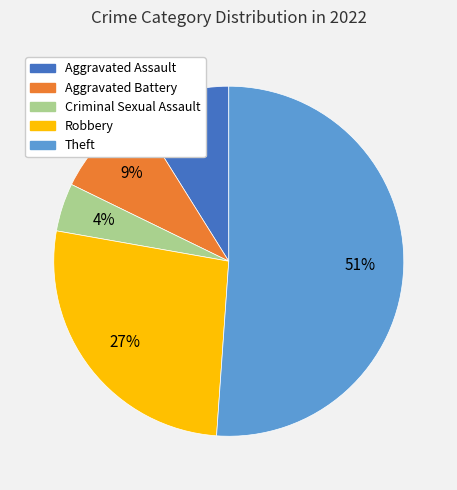

To the nearest percent, what portion does Theft represent?

51%